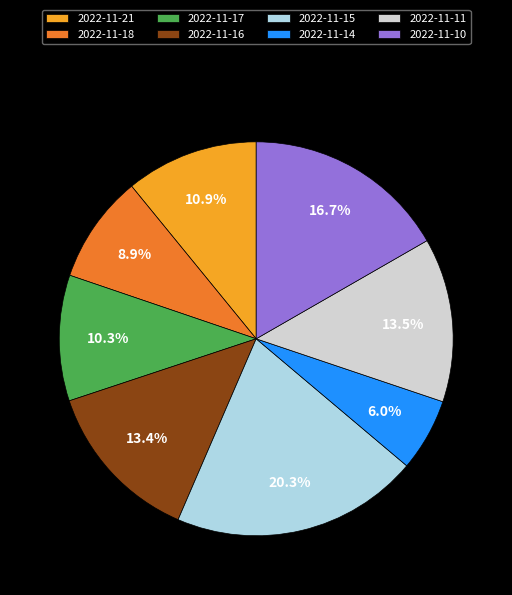

Is 2022-11-11 the majority of the pie?

No